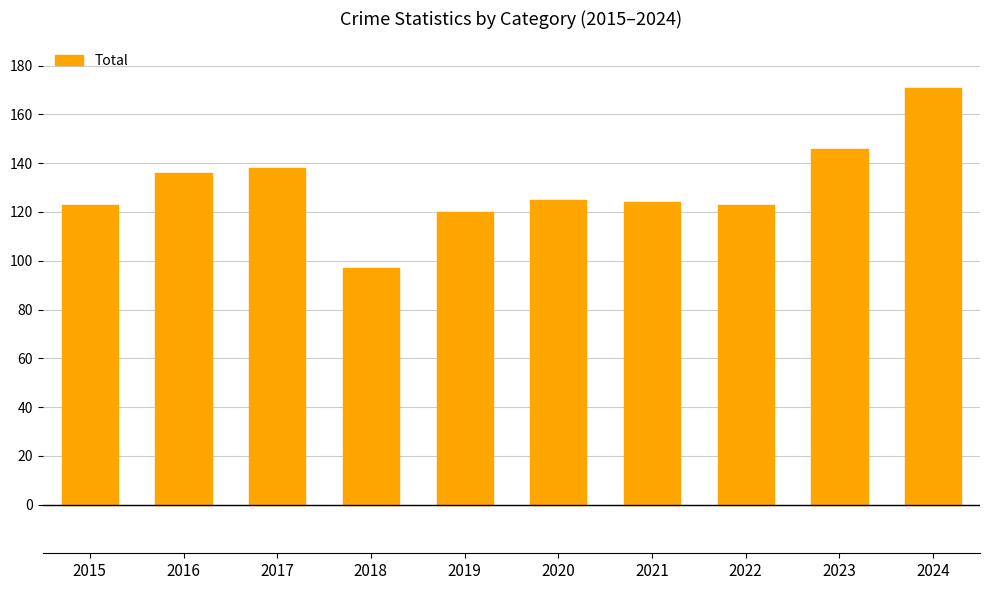

How many categories are shown in the chart?

10